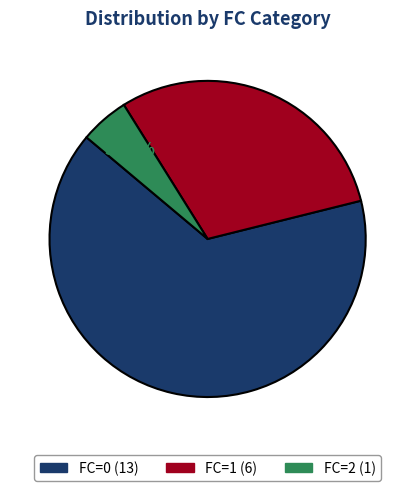

To the nearest percent, what is the difference between the FC=1 and FC=2 slice percentages?

25%